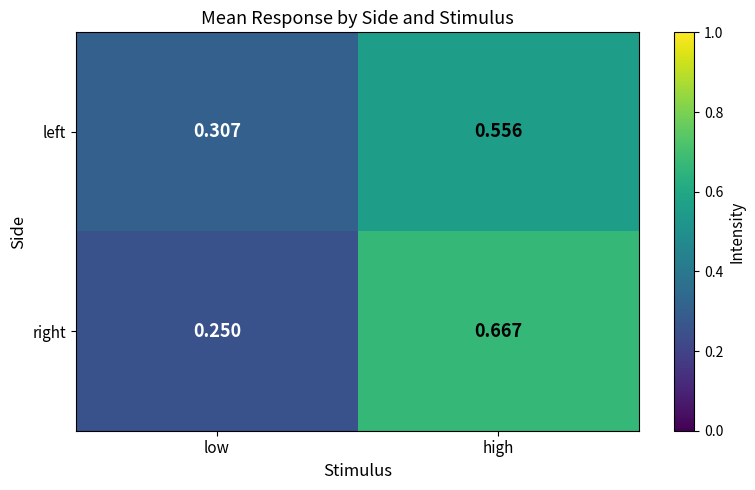

Which series has the widest spread of values?

right